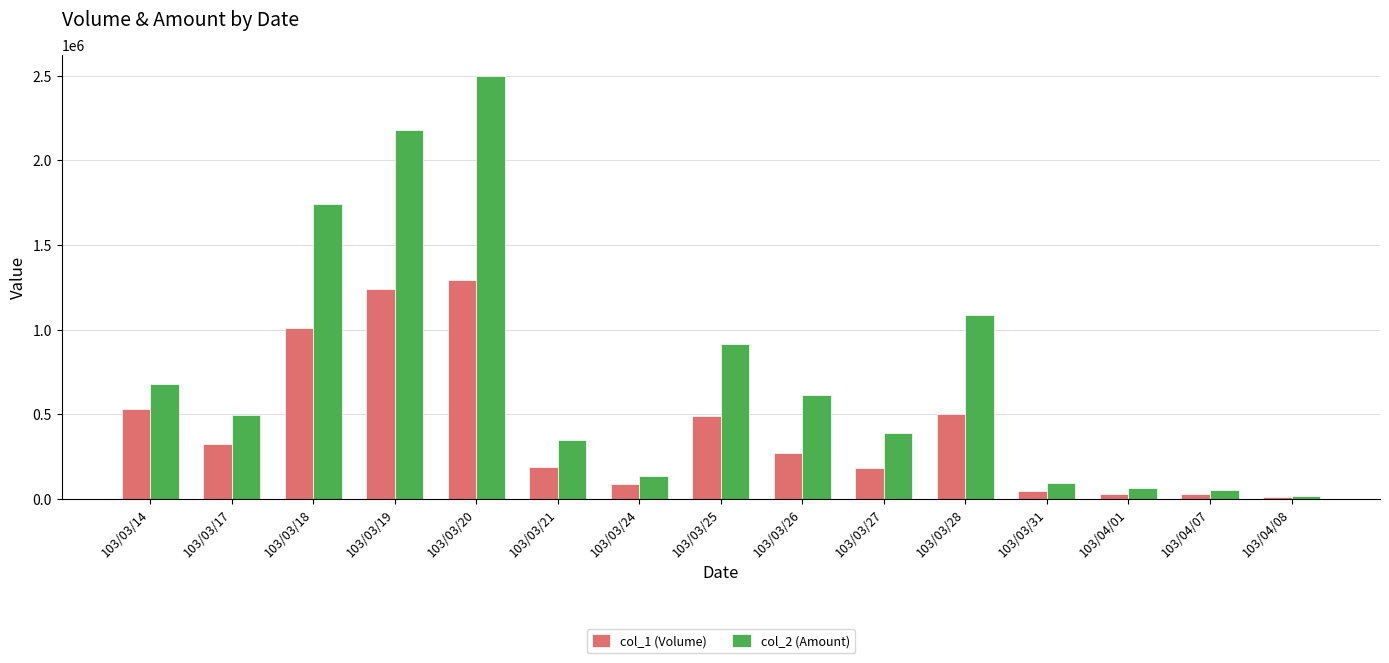

What is the maximum value for col_1 (Volume)?

1292000